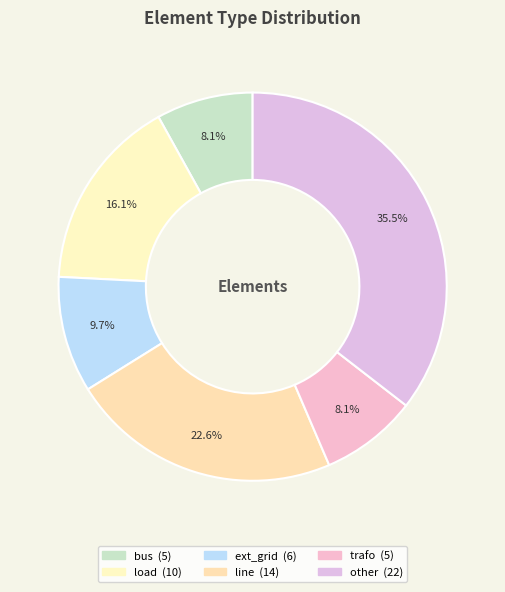

Is the sum of other and trafo greater than half?

No